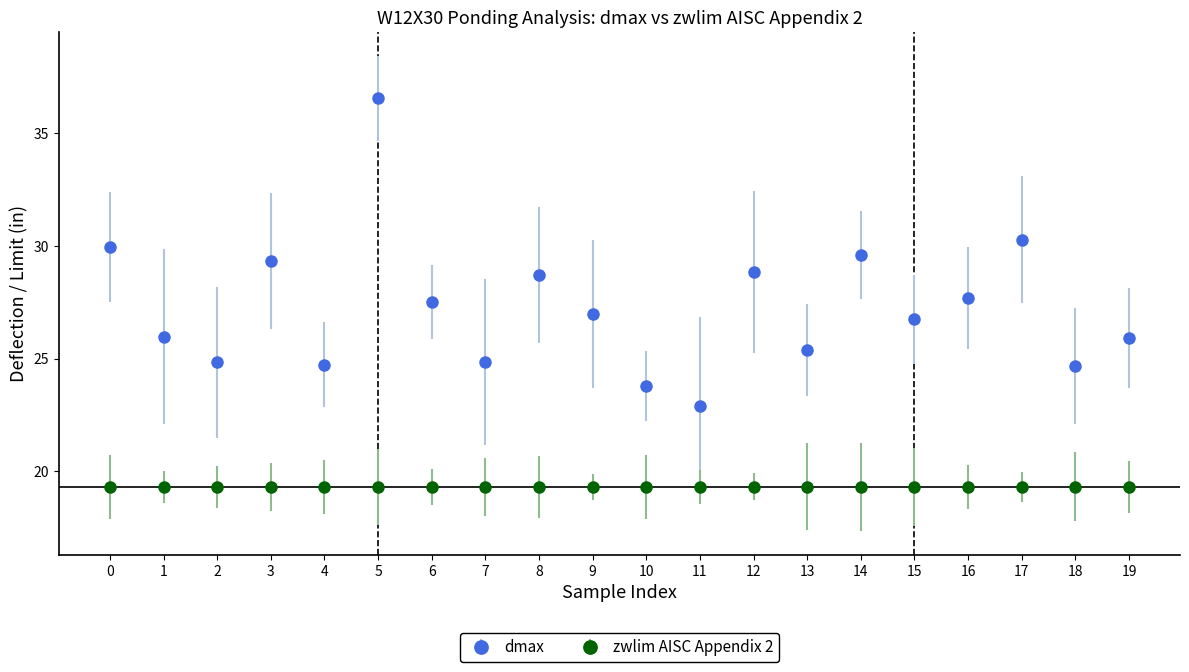

What is the spread (max minus min) of values at 6?

8.2